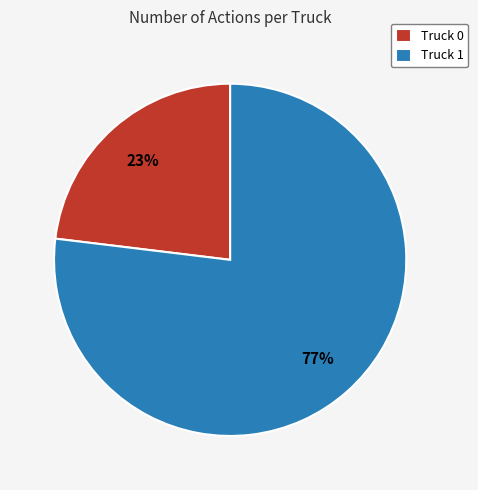

Rank the categories by value from highest to lowest.

Truck 1, Truck 0